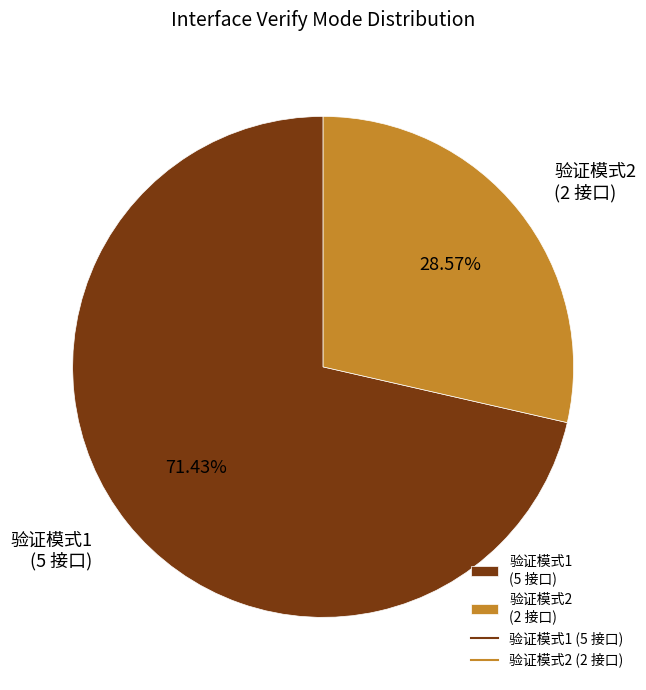

Do 验证模式2 (2 接口) and 验证模式1 (5 接口) together represent more than half of the pie?

Yes